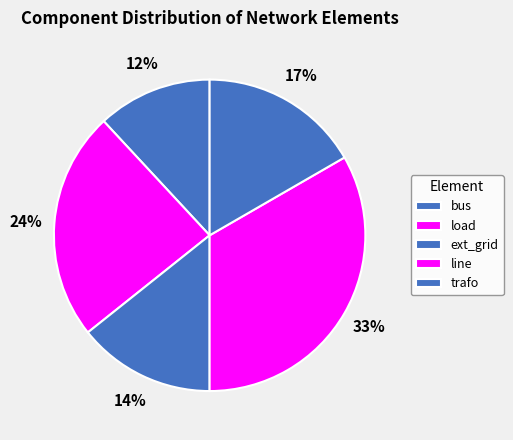

How many slices are in this pie chart?

5